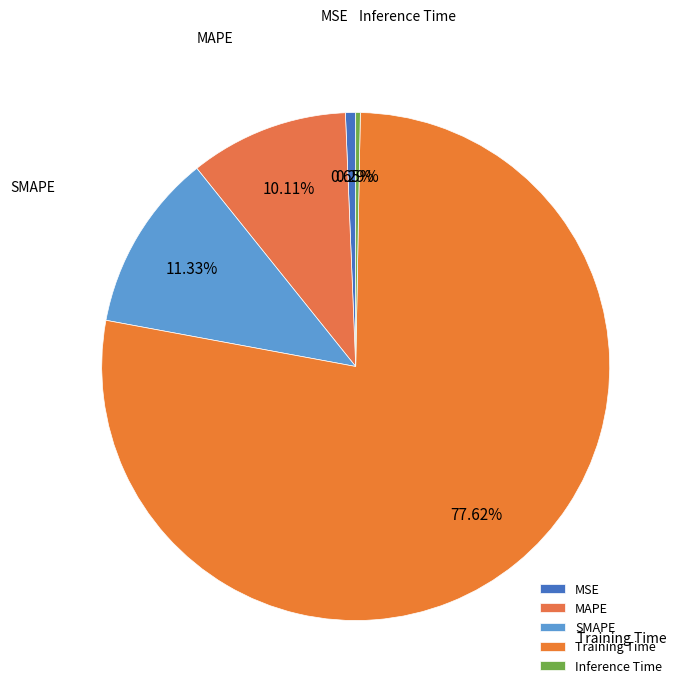

Which slice is the largest?

Training Time